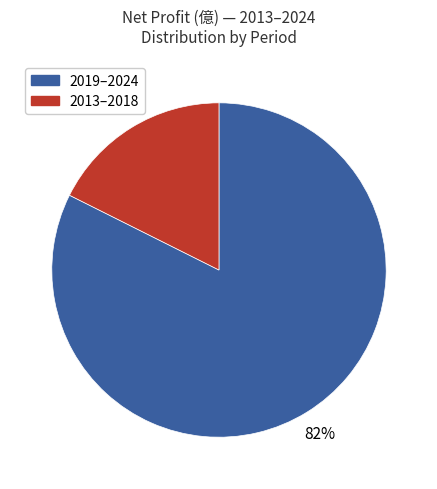

To the nearest percent, what is the average slice percentage?

50%